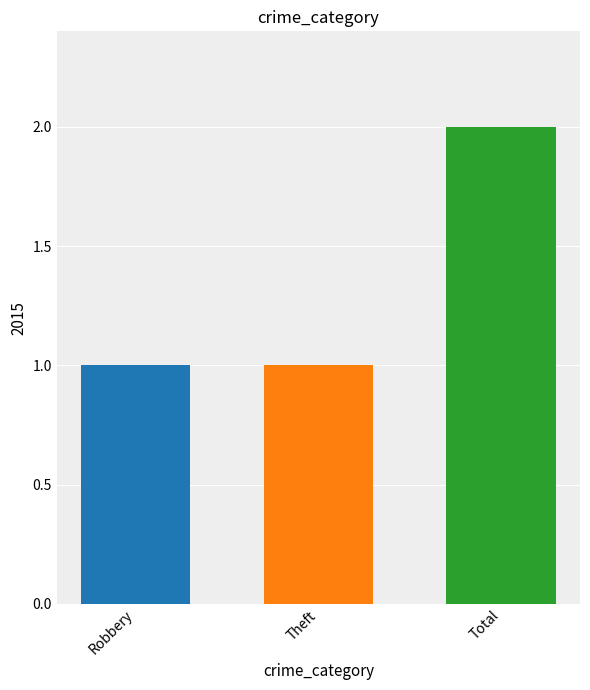

What position from the left is Theft?

2